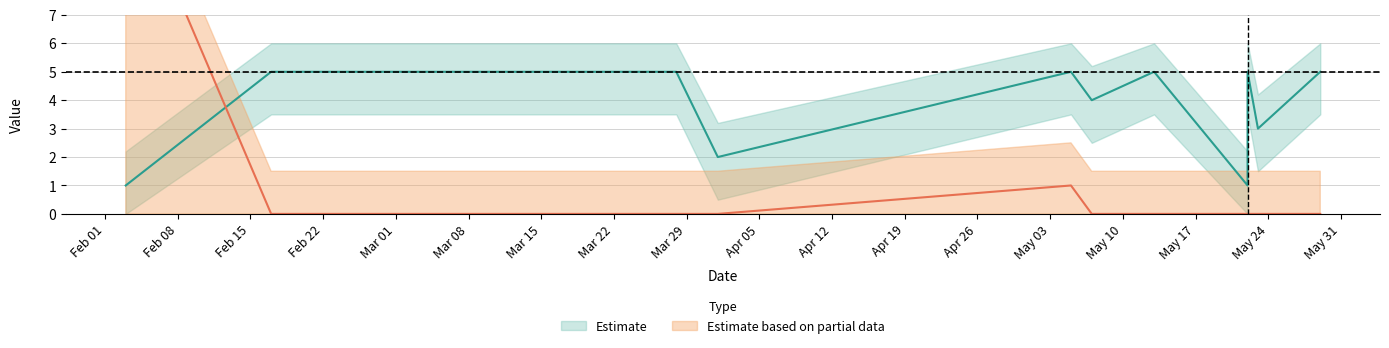

True or false: help_count has a value of 8 at 2021.03.28.

False